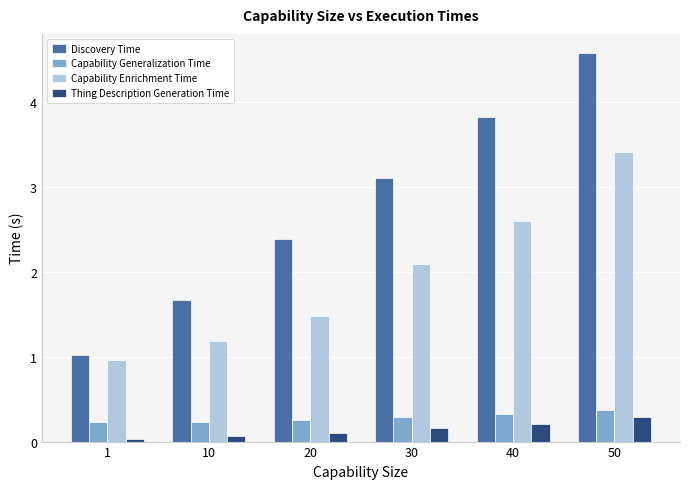

Where is Capability Enrichment Time nearest to the value 2?

30